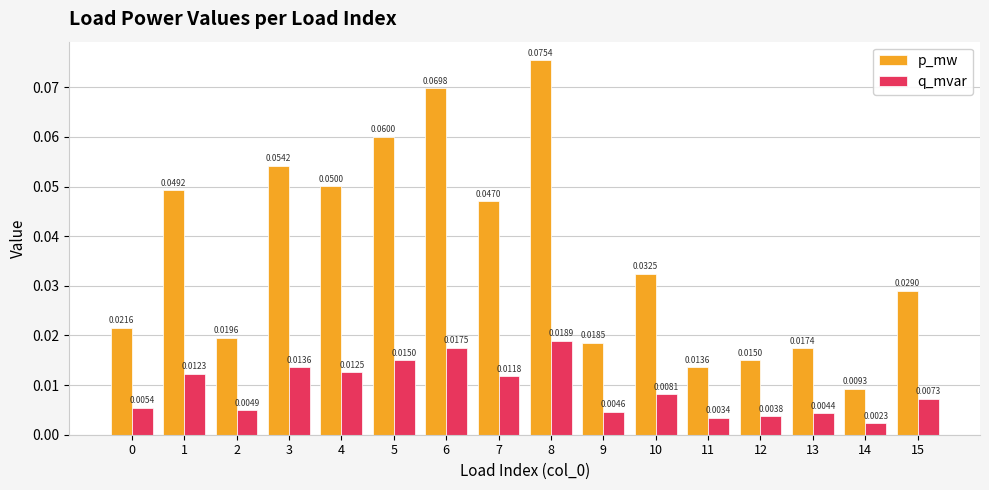

At which label is q_mvar closest to 0?

14